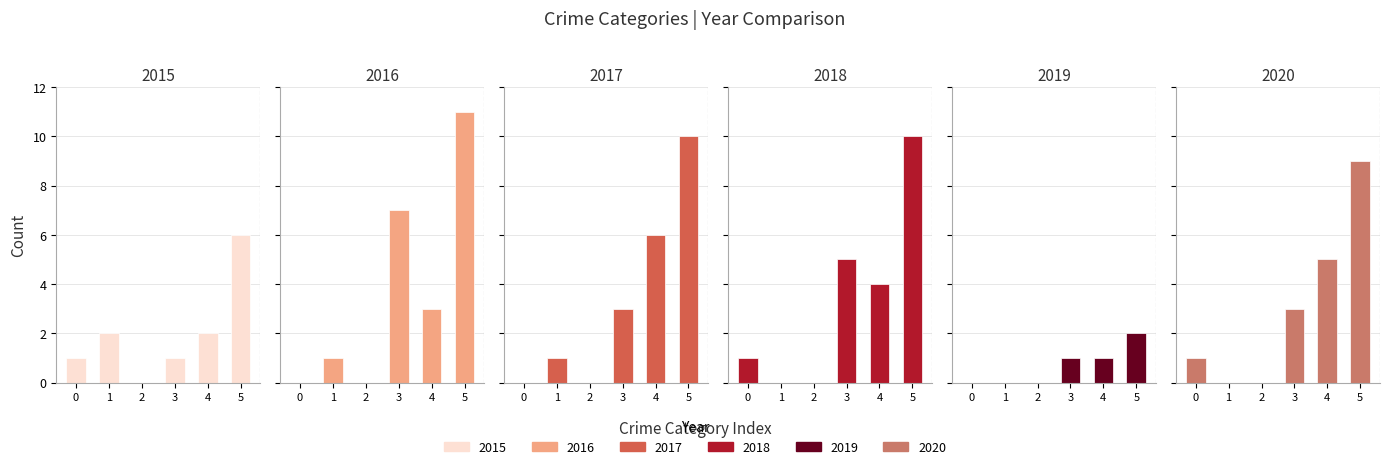

What is the maximum value shown in the chart?

11